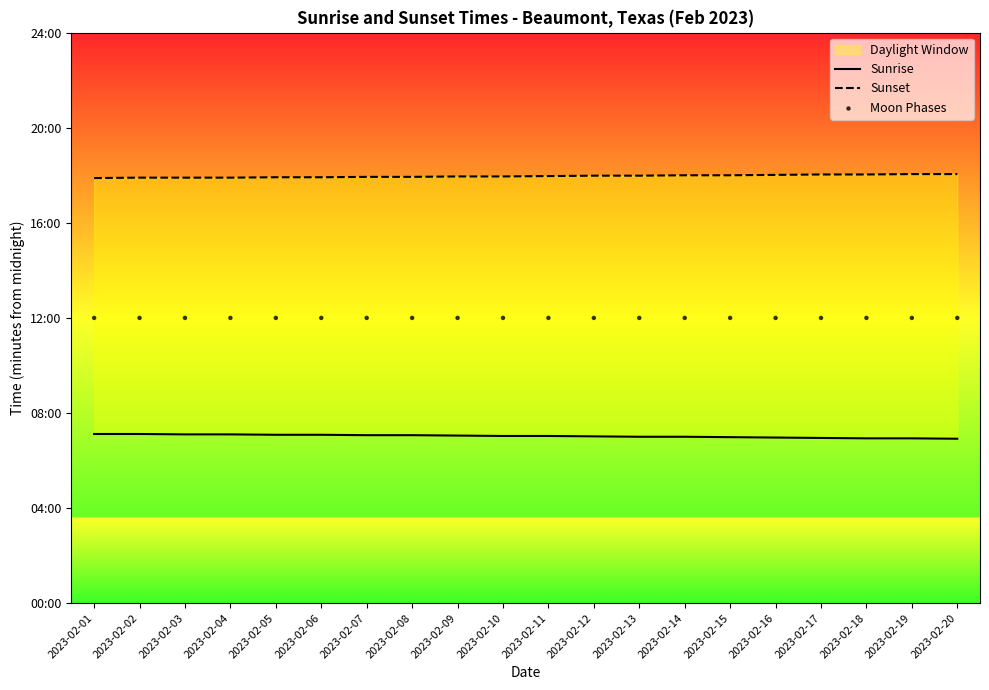

Which series contains the lowest Y value?

Sunrise